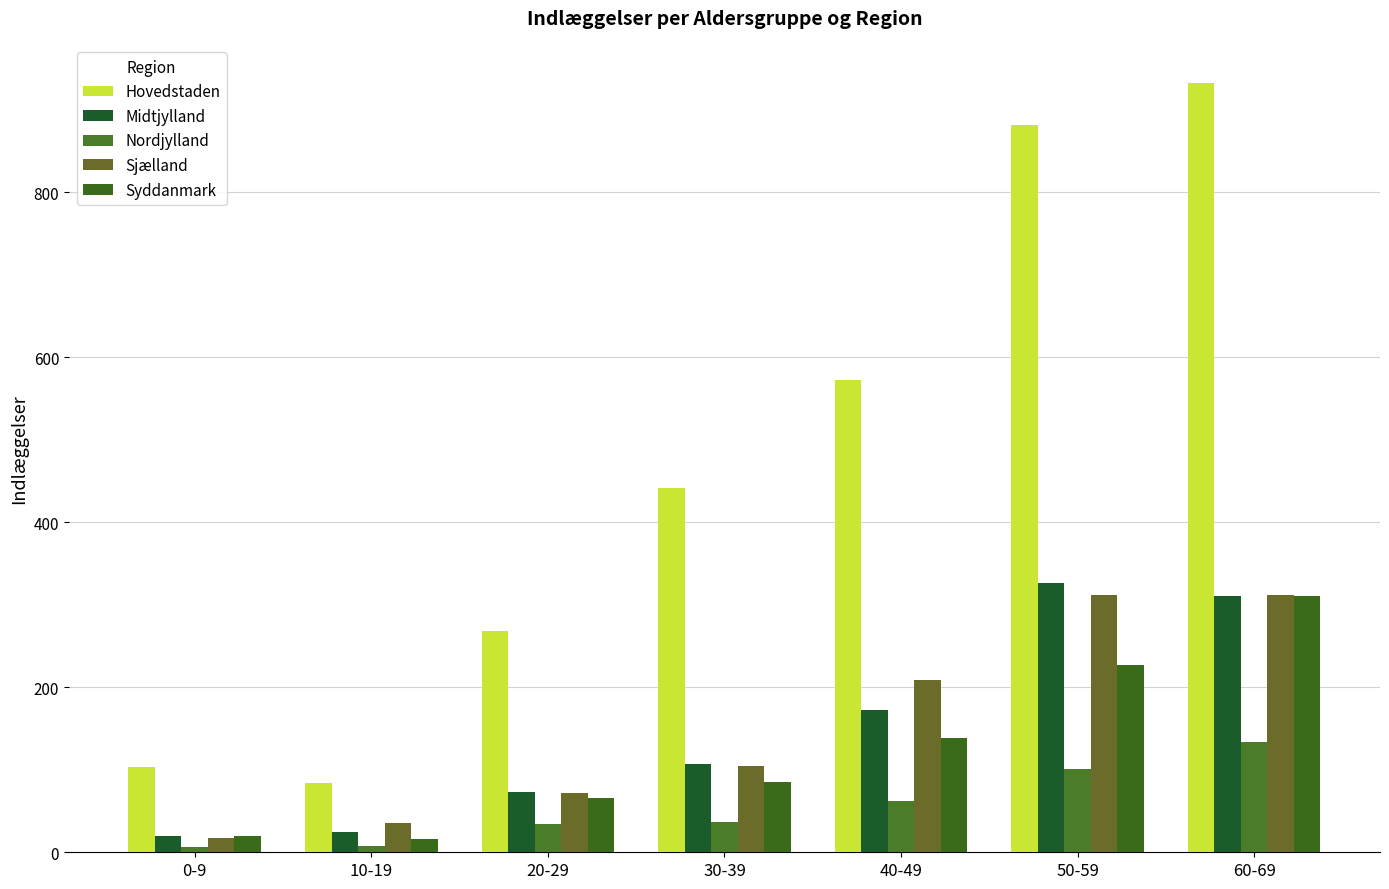

How many bars are there in each group?

5